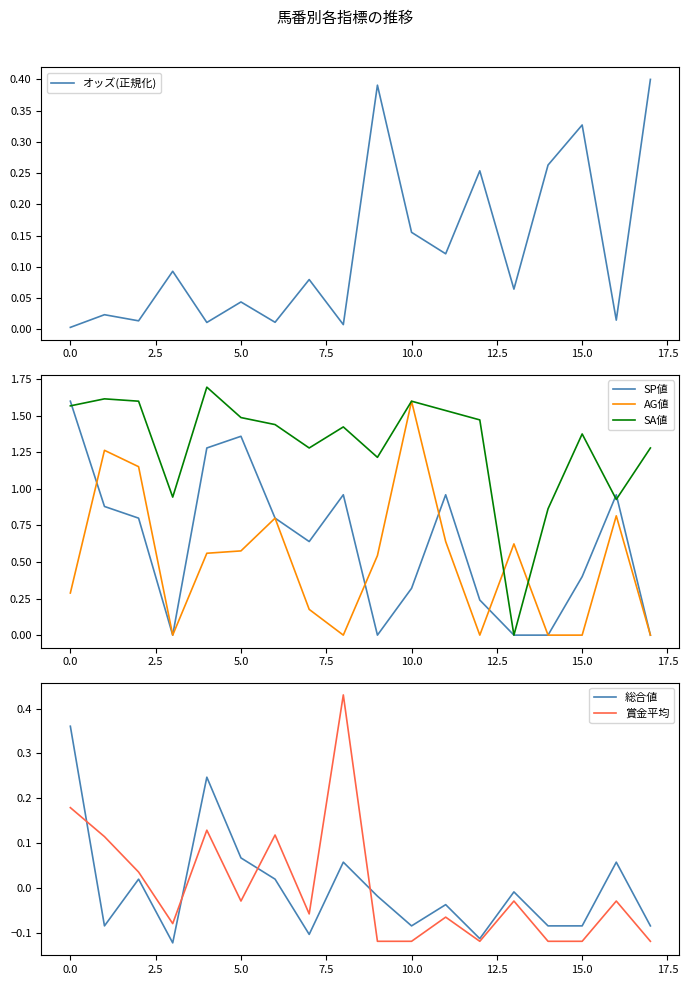

What is the difference between the maximum and minimum values in the オッズ(正規化) series?

0.4